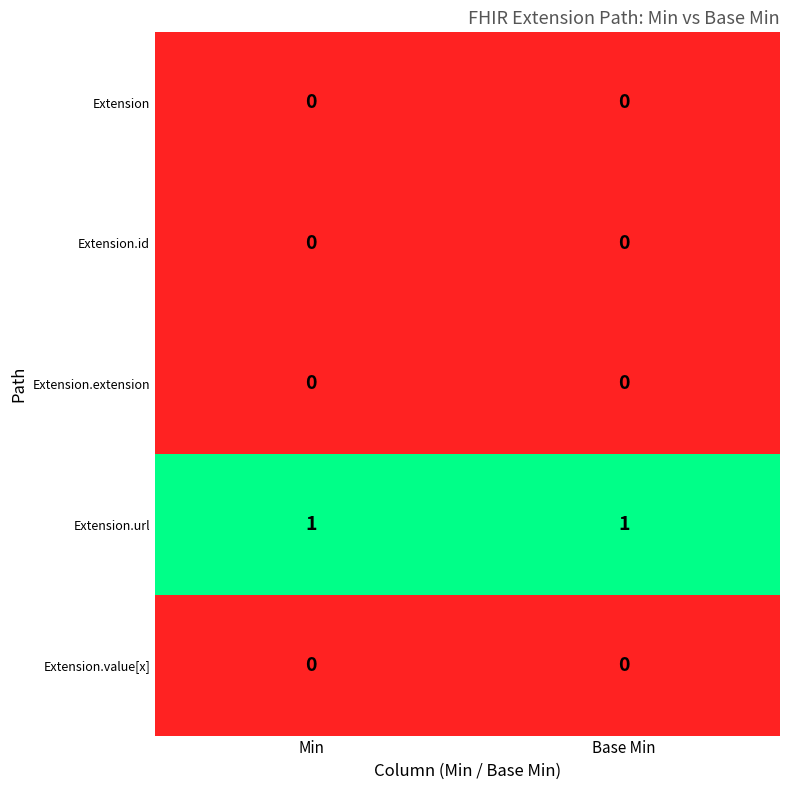

The value of Extension.id at Min is 0. True or false?

True